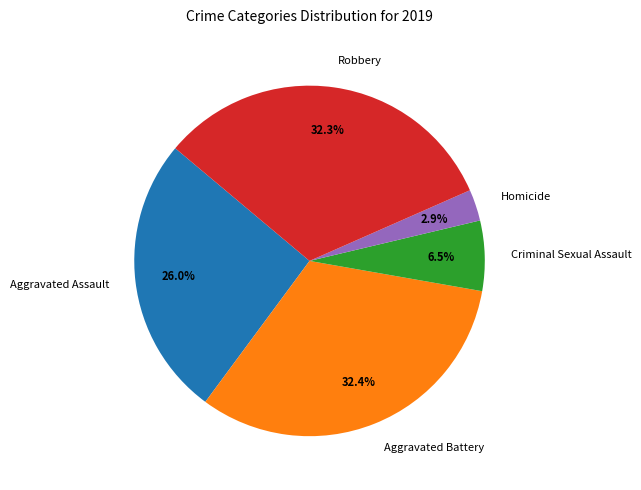

Which category has the smallest portion of the pie?

Homicide